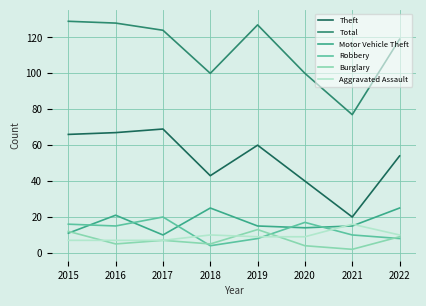

The Robbery series shows 33 at 2017. True or false?

False